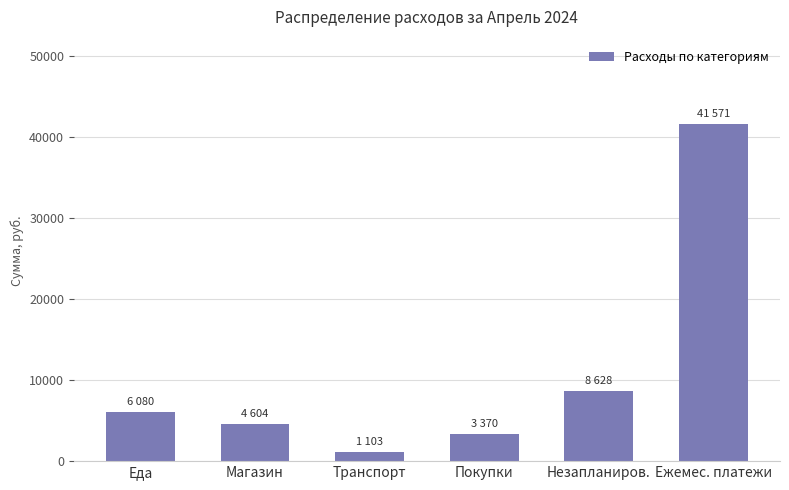

What is the difference between the maximum and minimum values?

40468